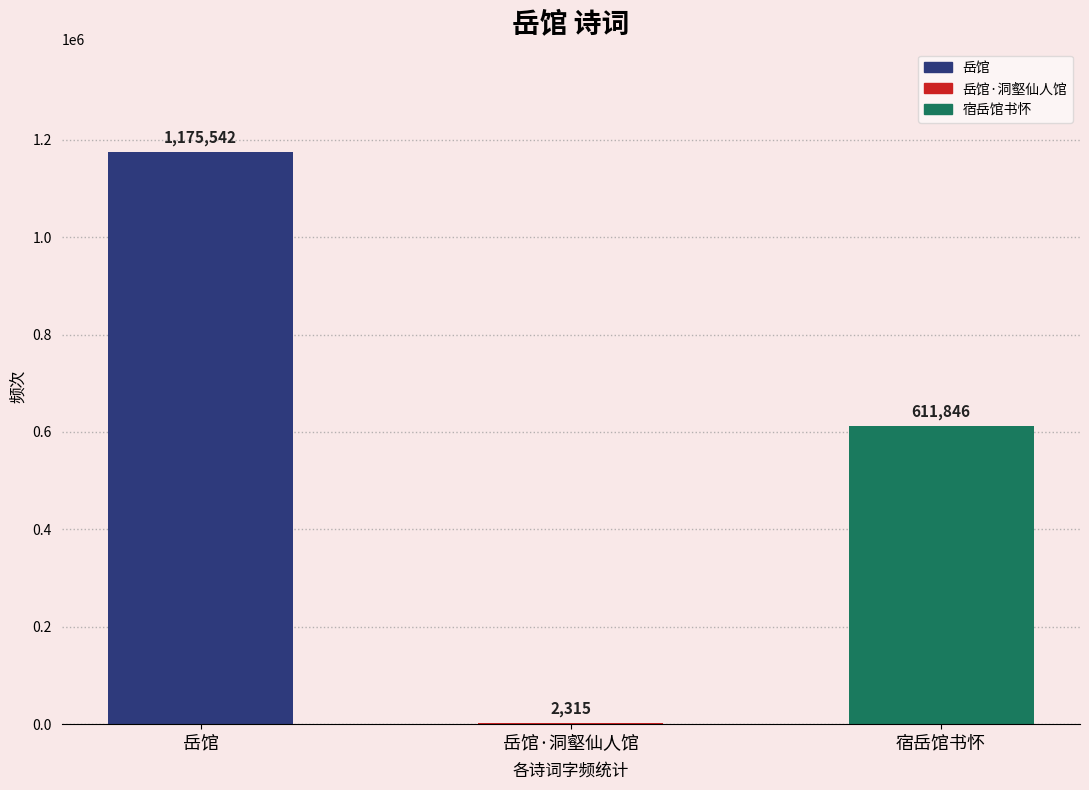

What is the average value?

596568